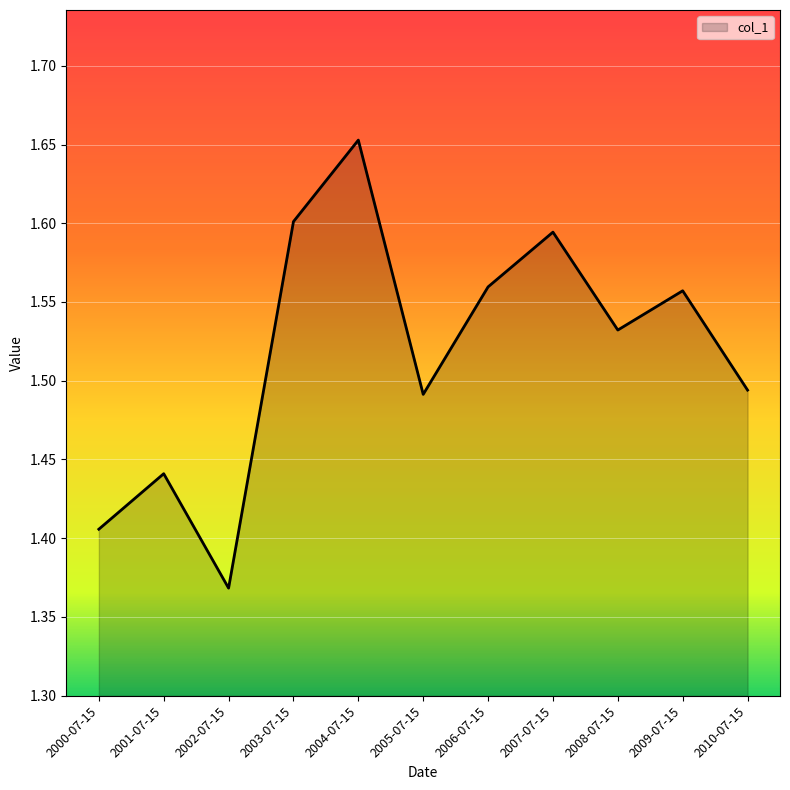

Is it true that the value at 2009-07-15 is 0.4?

False